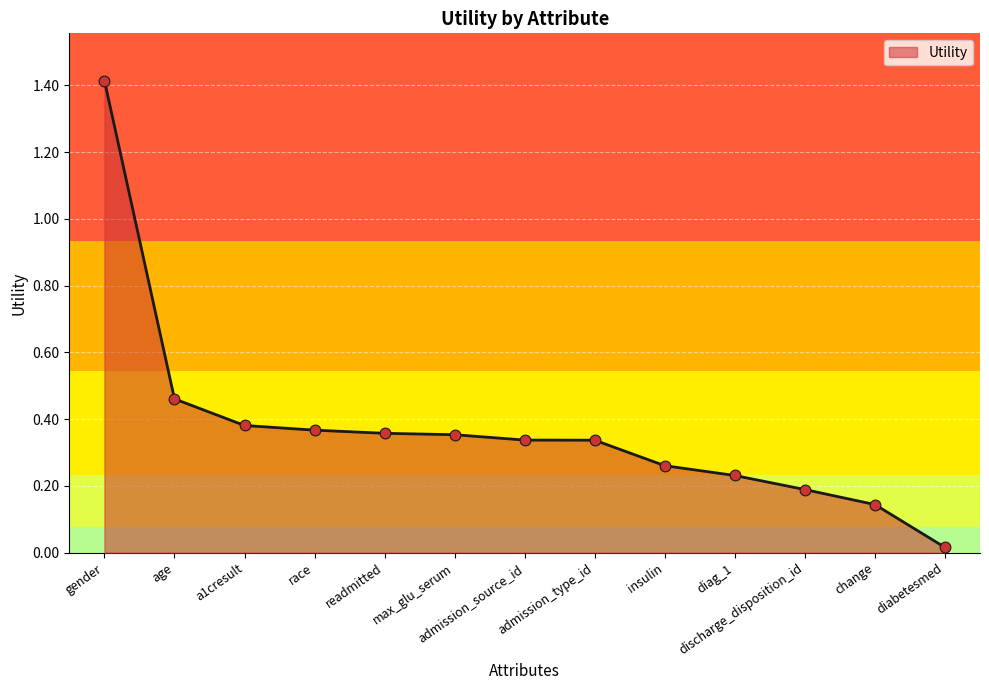

Which has a higher value, age or max_glu_serum?

age